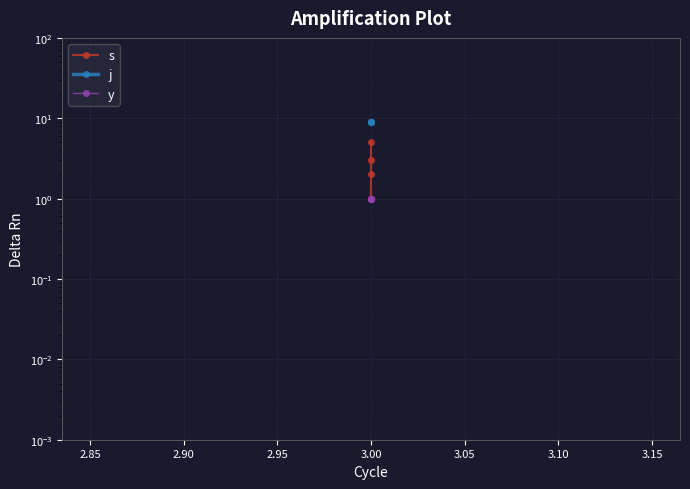

What is the sum of all s values?

11